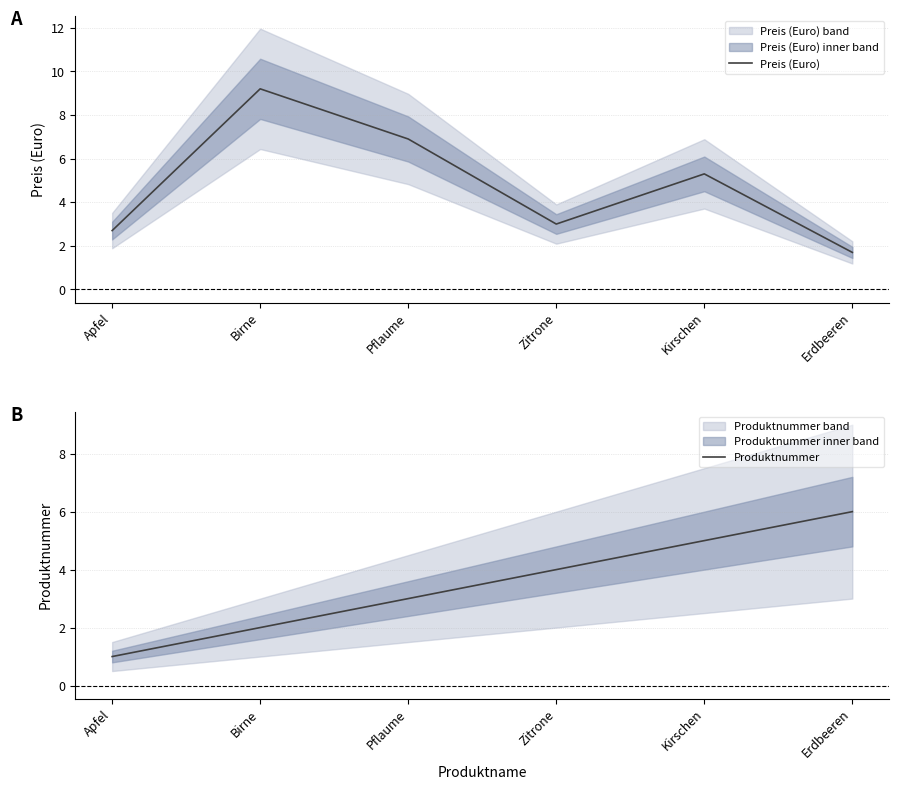

What is the sum of the Preis (Euro) values at Erdbeeren and Kirschen?

7.0